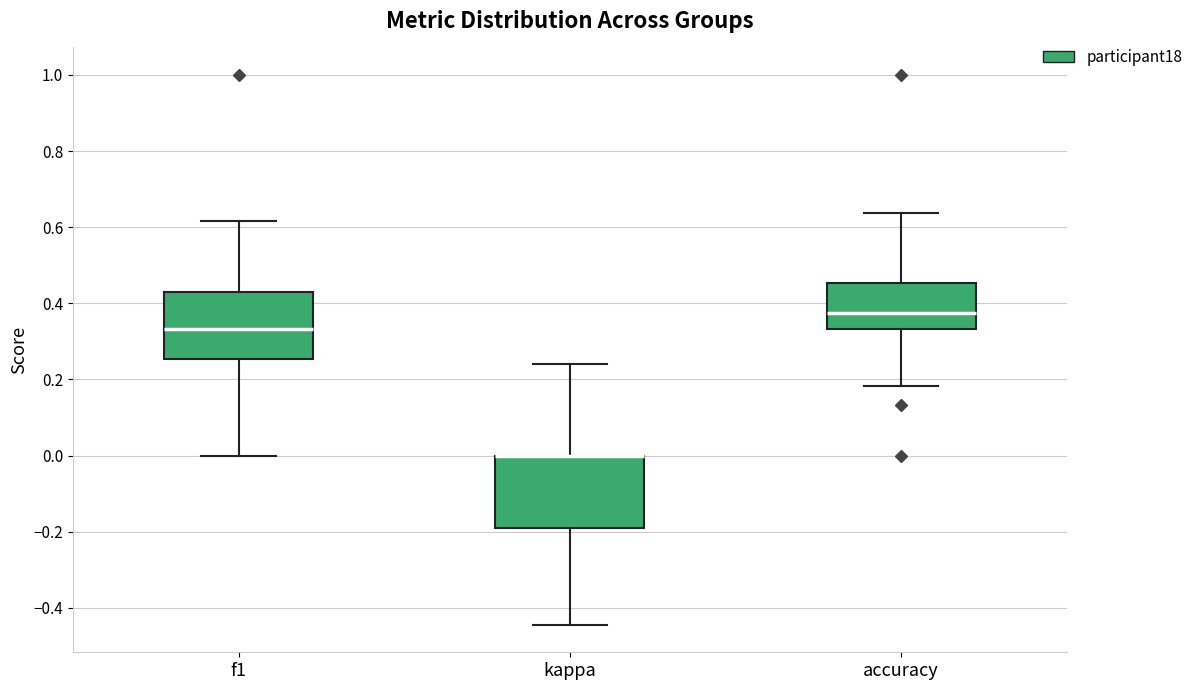

Reading left to right, transcribe this box plot: for each box, give where its median line is, the range the box spans, and where its two whiskers end, as read against the y-axis. The values are not printed on the chart, so give them approximately, as read against the axis.

f1: median 0.34, box 0.26 to 0.44, whiskers 0.00 to 0.62
kappa: median 0.00 (drawn on the box's upper edge), box -0.18 to 0.00, whiskers -0.44 to 0.24
accuracy: median 0.38, box 0.34 to 0.46, whiskers 0.18 to 0.64